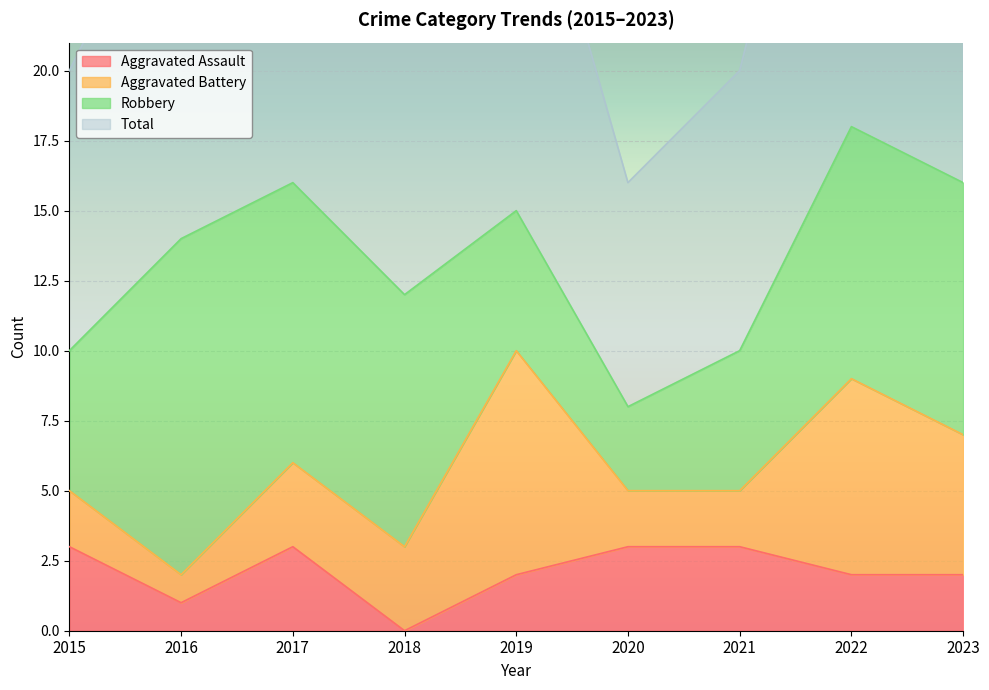

What is the approximate value of Total at 2021, to the nearest 5?

20